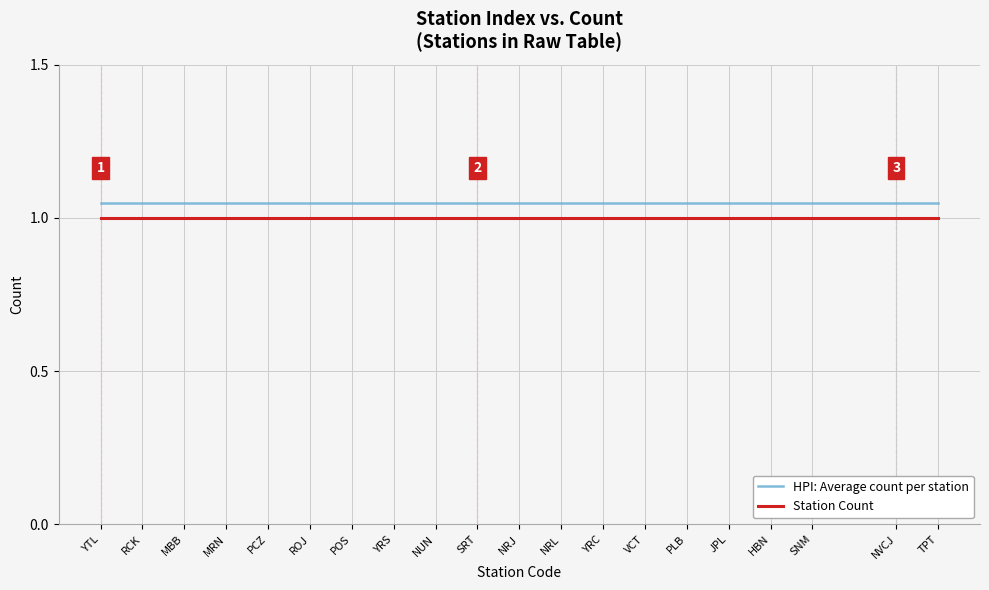

True or false: HPI: Average count per station and Station Count intersect in this chart.

False